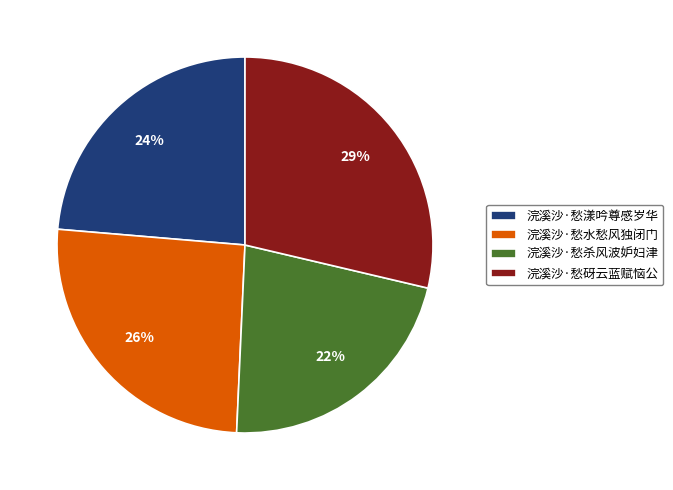

True or false: 浣溪沙·愁水愁风独闭门 accounts for 26% of the total.

True